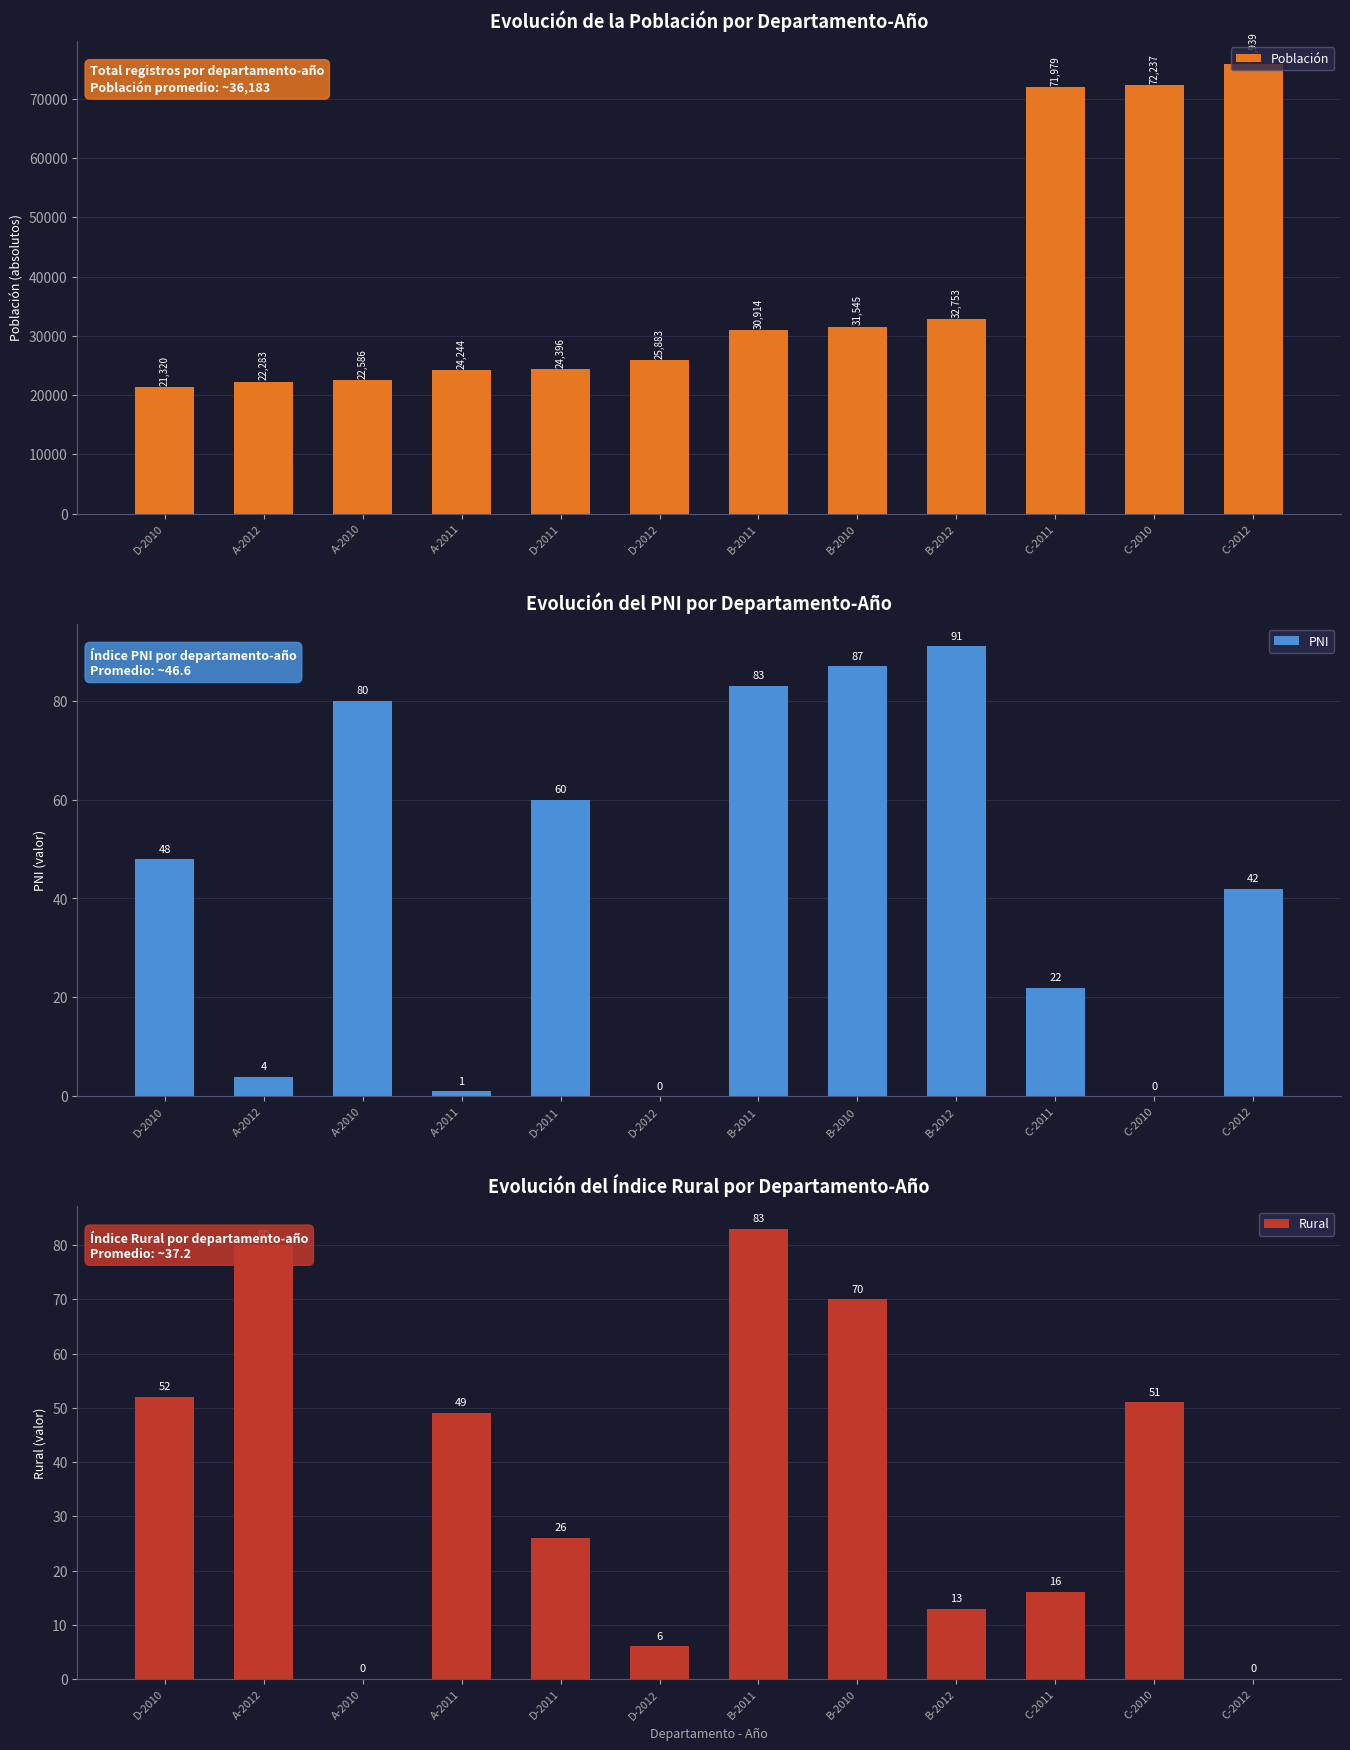

How many bars are there in each group?

3